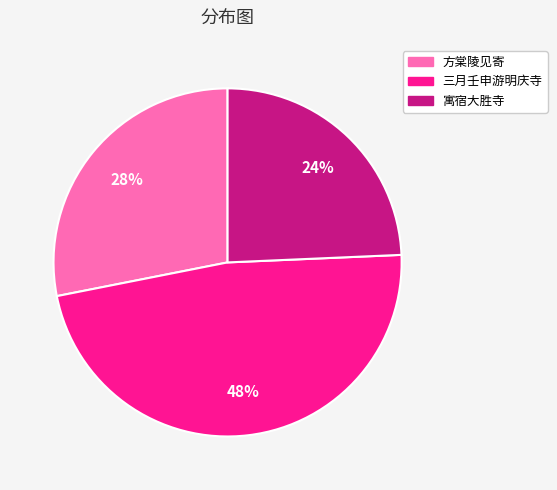

To the nearest percent, what is the average slice percentage?

33%